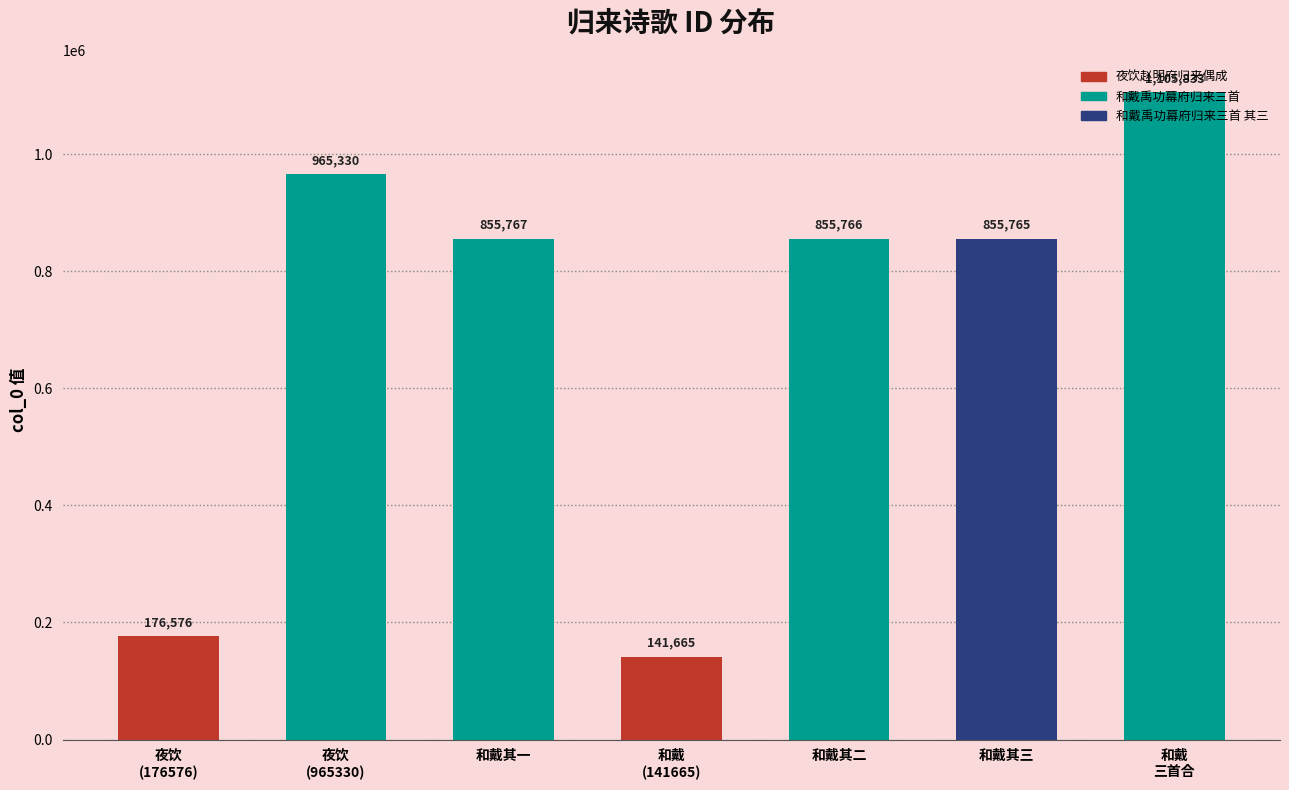

Rank the categories by value from highest to lowest.

和戴
三首合, 夜饮
(965330), 和戴其一, 和戴其二, 和戴其三, 夜饮
(176576), 和戴
(141665)